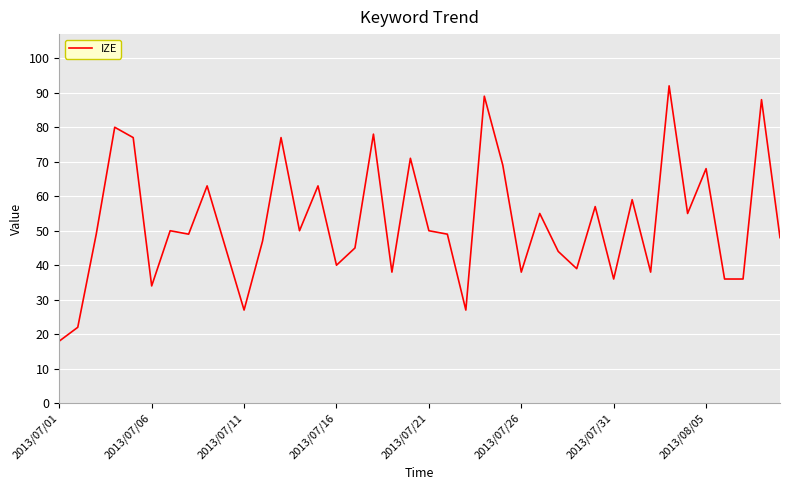

What is the greatest value displayed?

92